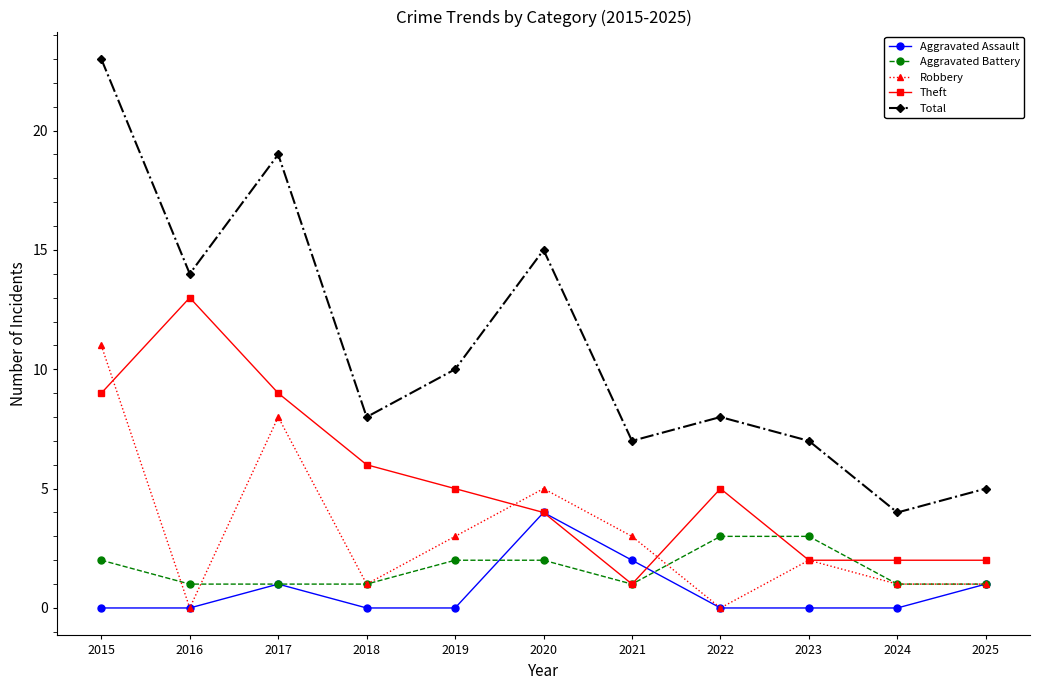

How many lines are shown in the chart?

5